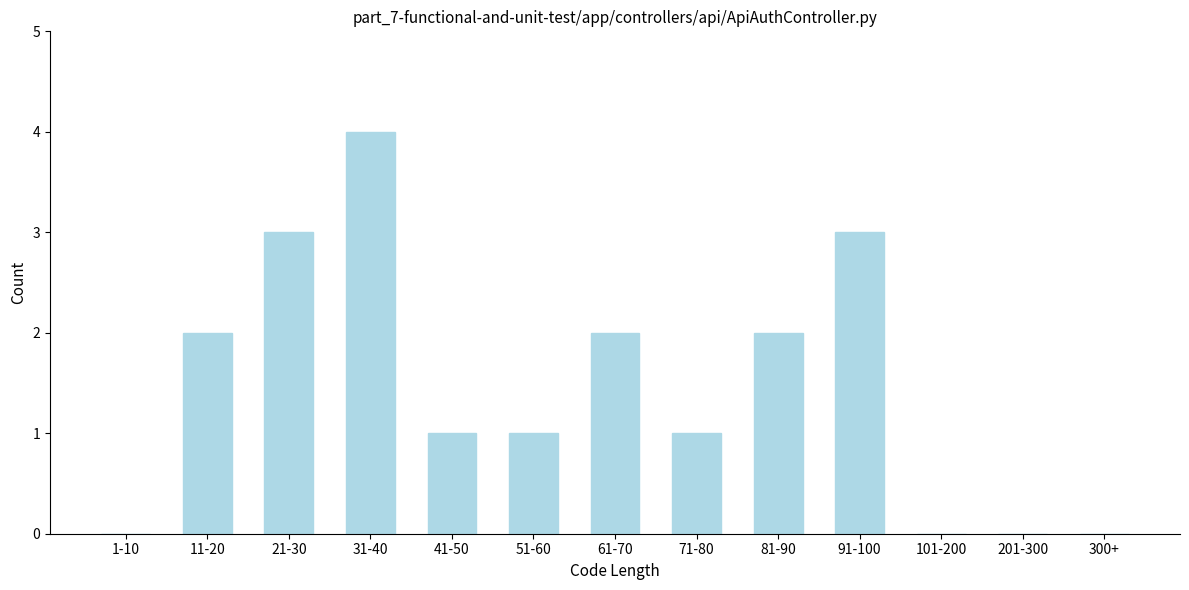

Reading left to right, list all the values displayed in this chart.

1-10=0	11-20=2	21-30=3	31-40=4	41-50=1	51-60=1	61-70=2	71-80=1	81-90=2	91-100=3	101-200=0	201-300=0	300+=0